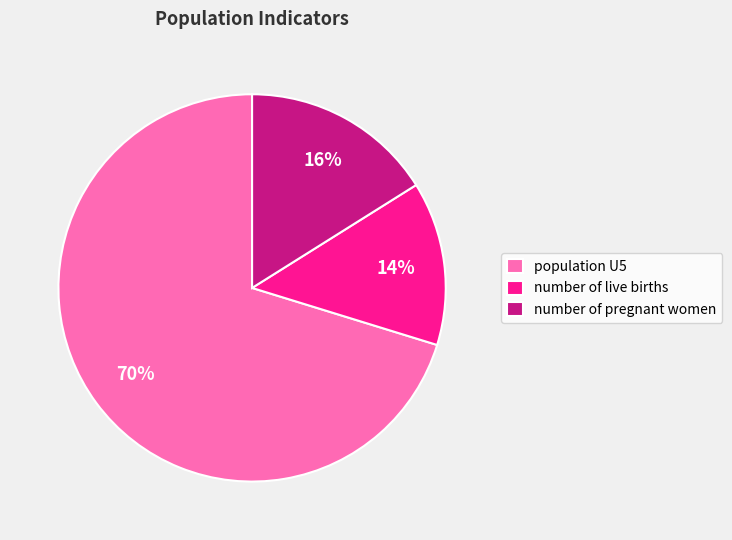

Between number of live births and number of pregnant women, which is larger?

number of pregnant women